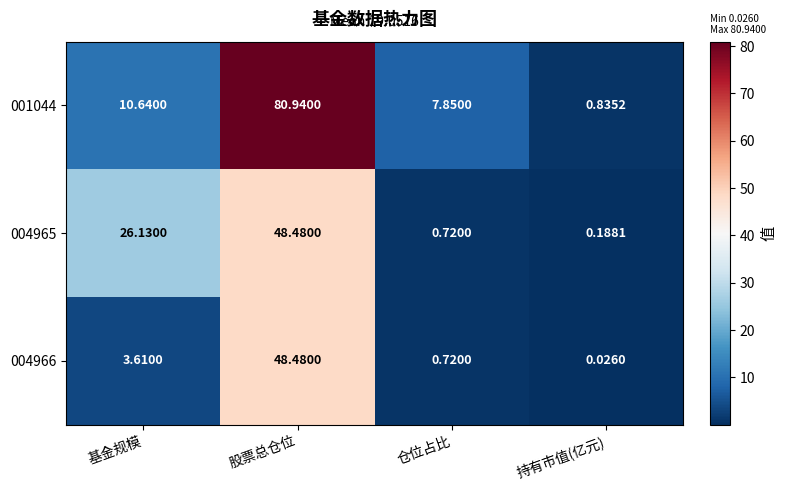

At which category is the sum across all series the highest?

股票总仓位